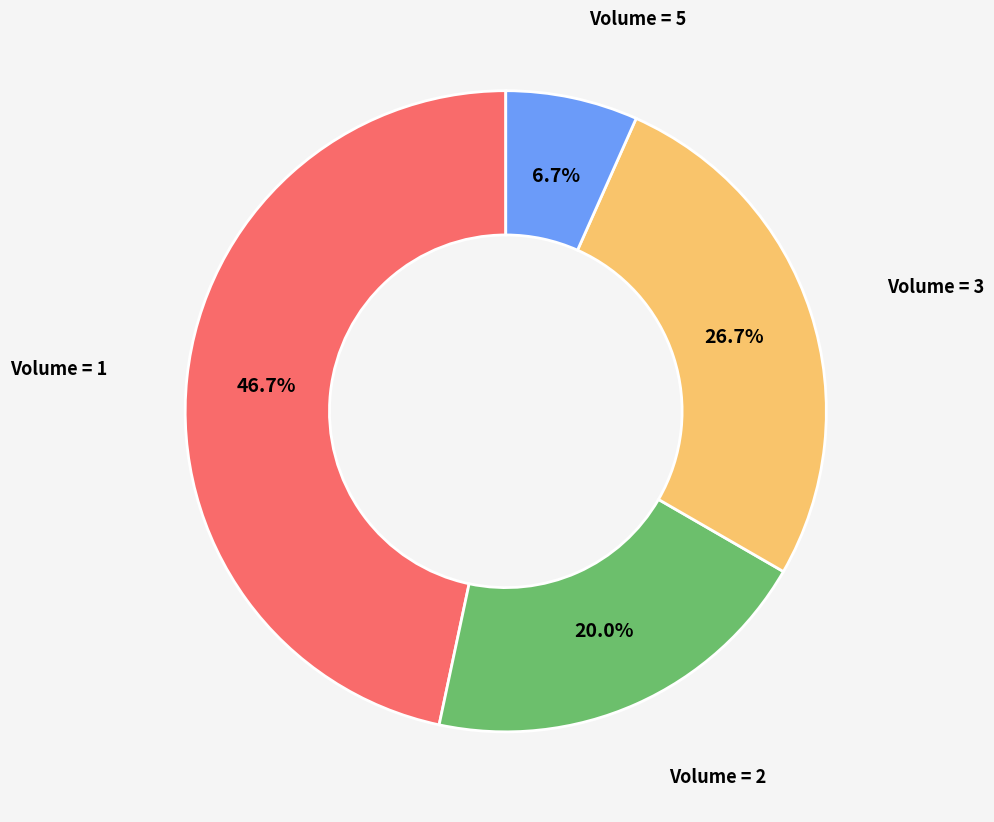

Is there any slice that represents more than half of the pie?

No